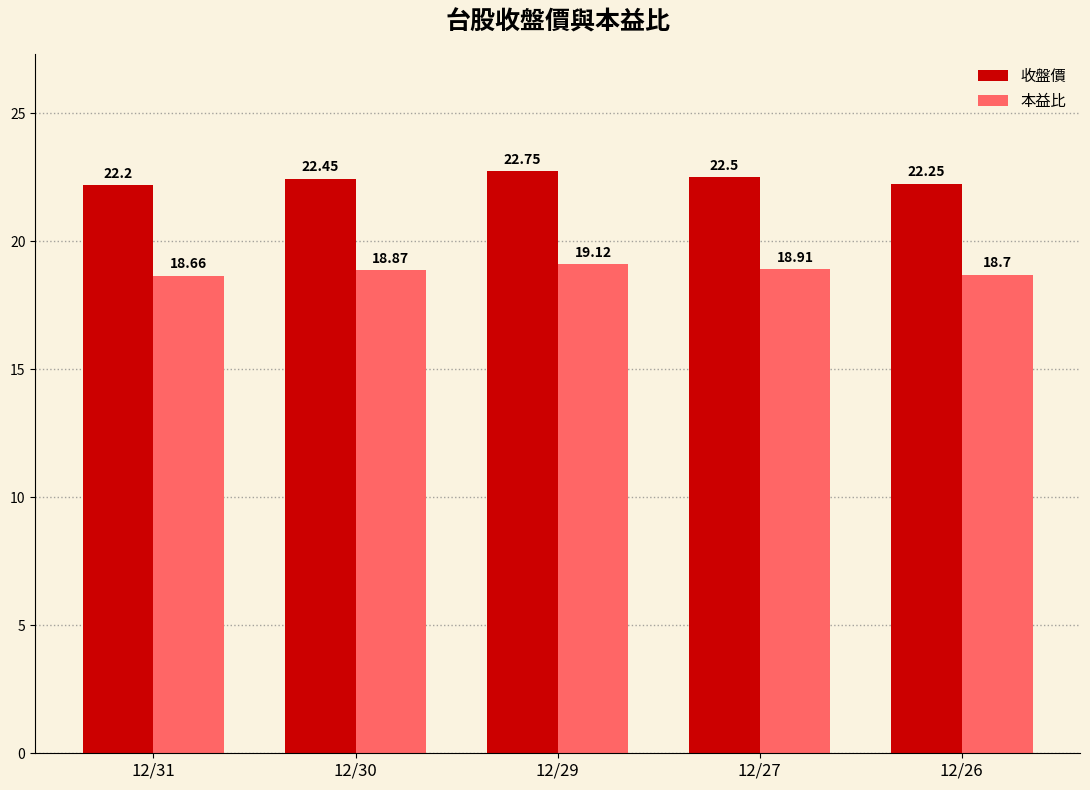

Read the 本益比 value at 12/31.

18.7